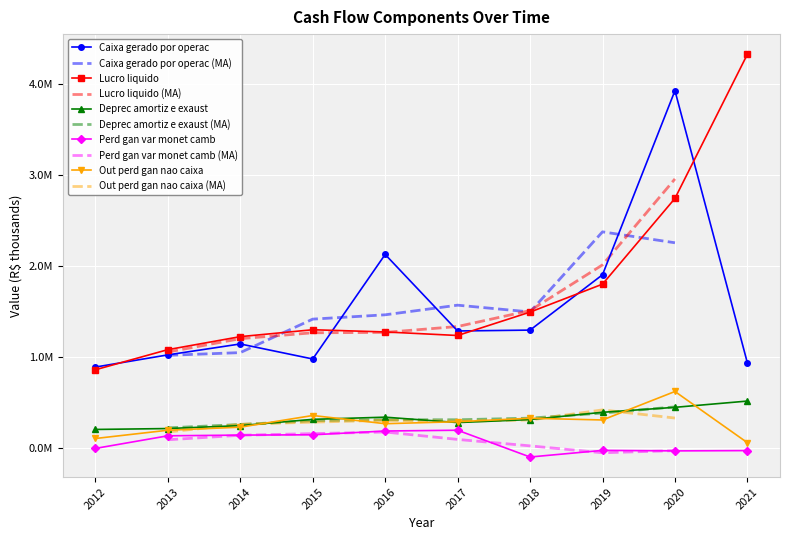

Reading right to left, extract all data points from this chart.

Caixa gerado por operac: 939385	3930032	1907853	1299655	1290136	2130912	982442	1147520	1027434	893566
Lucro liquido: 4330036	2746649	1804451	1497542	1240448	1279514	1303728	1227929	1084879	864102
Deprec amortiz e exaust: 520178	451359	396783	317023	283875	343257	319358	250477	218279	208337
Perd gan var monet camb: -23972	-27154	-21583	-94404	199767	191238	149774	146296	138564	0
Out perd gan nao caixa: 62968	625303	312443	331651	293453	271507	361567	233409	199823	108985